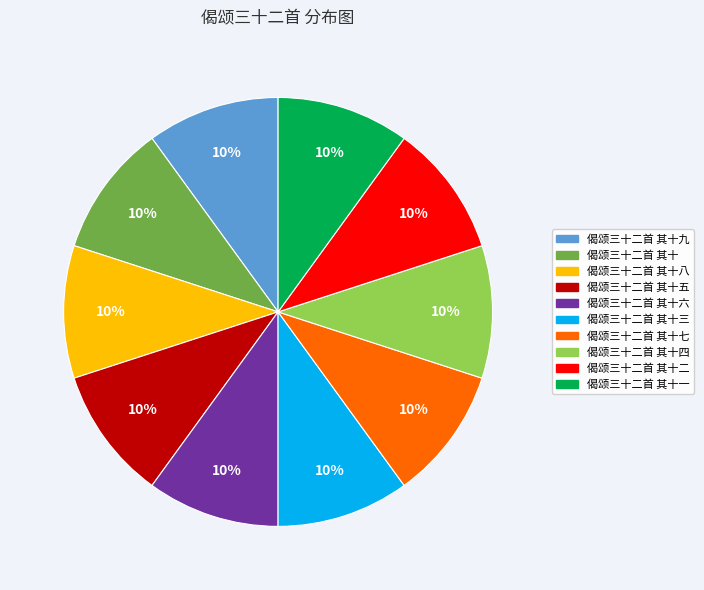

Is it true that 偈颂三十二首 其十三 is 1% of the pie?

False